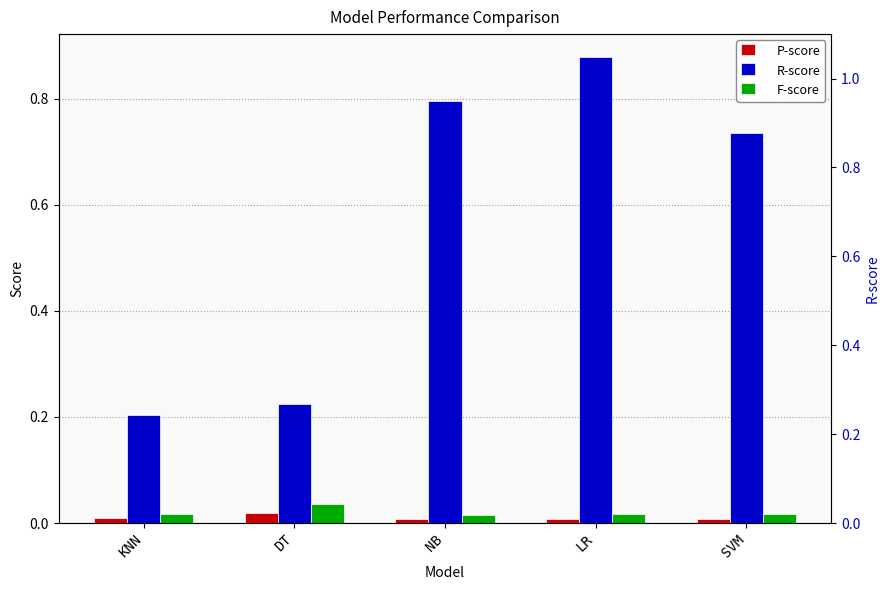

Which series changed the most between NB and SVM?

R-score